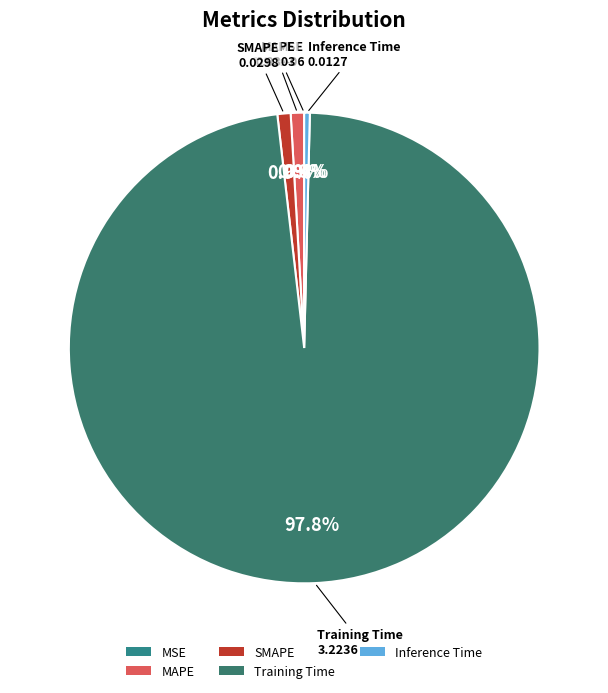

Is it true that MAPE is 11% of the pie?

False